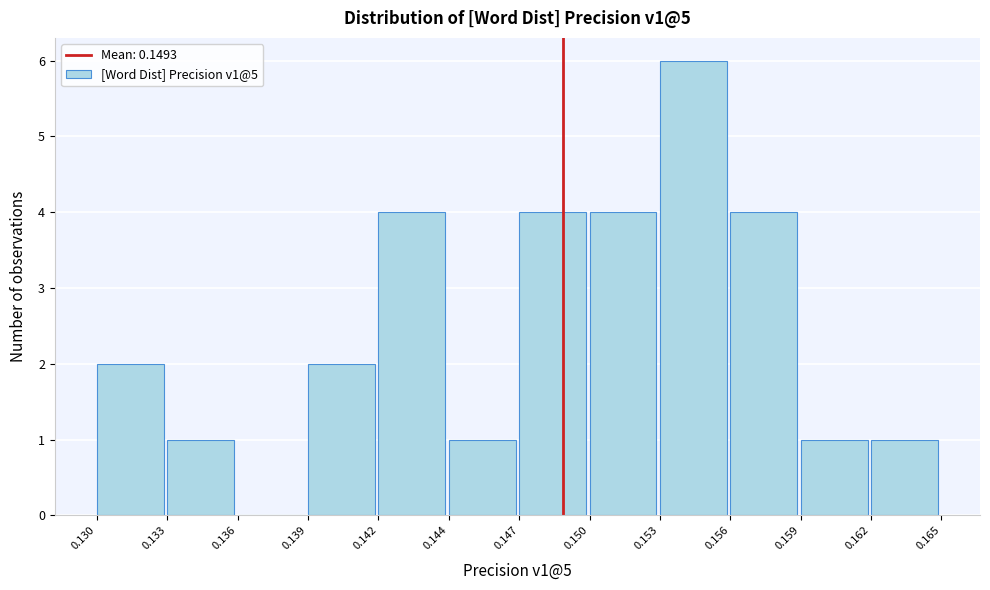

Reading left to right, what are all the values shown in this chart?

0.130=2	0.133=1	0.136=0	0.139=2	0.142=4	0.144=1	0.147=4	0.150=4	0.153=6	0.156=4	0.159=1	0.162=1